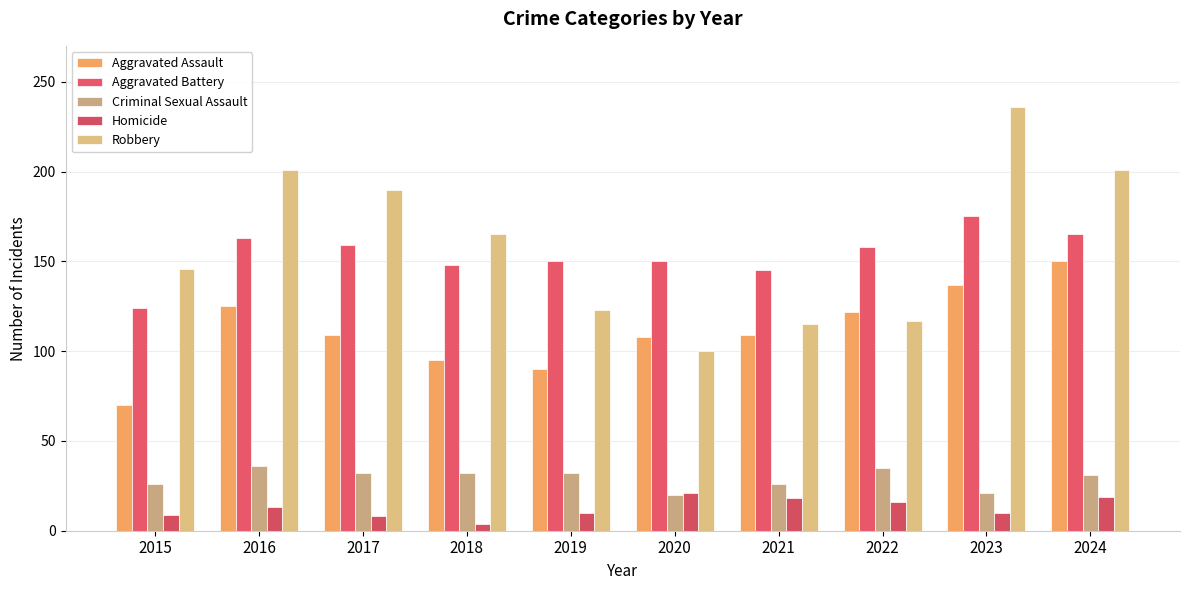

What is the value of the Aggravated Assault bar at the 5th from the left?

90